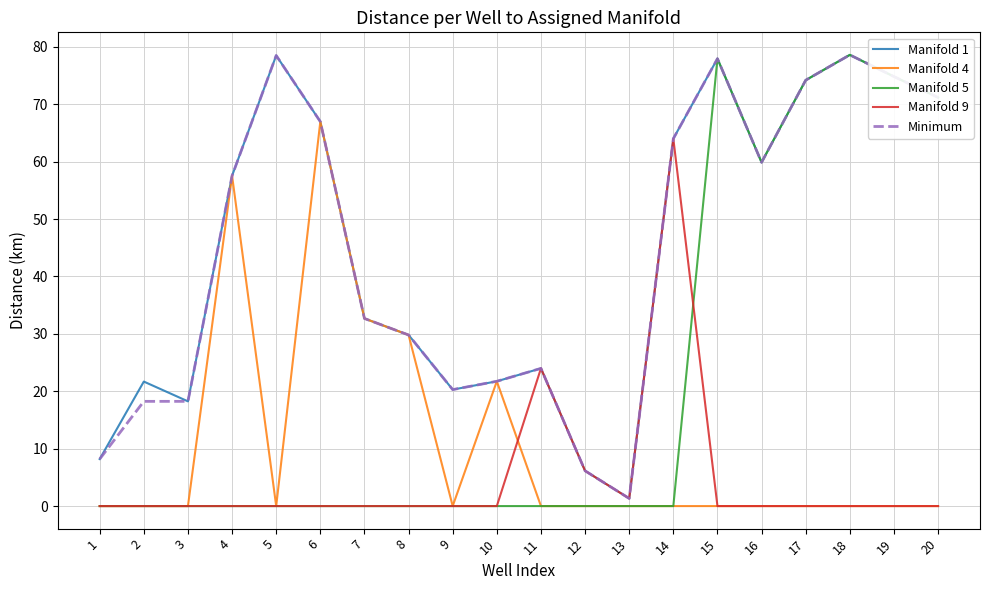

At which label is Manifold 5 closest to 39?

16